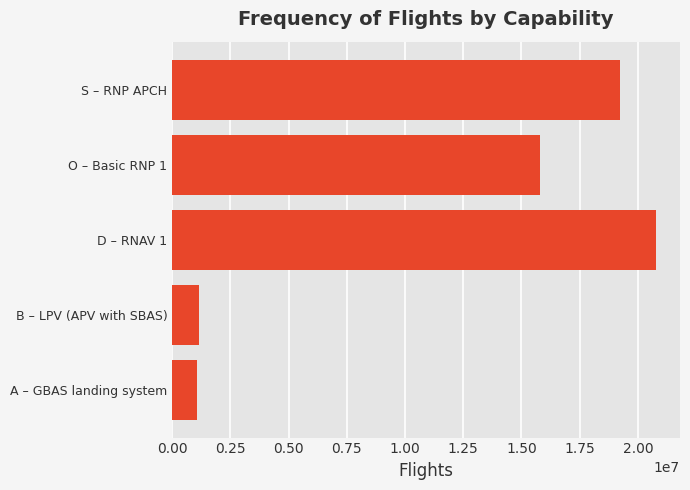

What is the change in value from D – RNAV 1 to O – Basic RNP 1?

-4983096